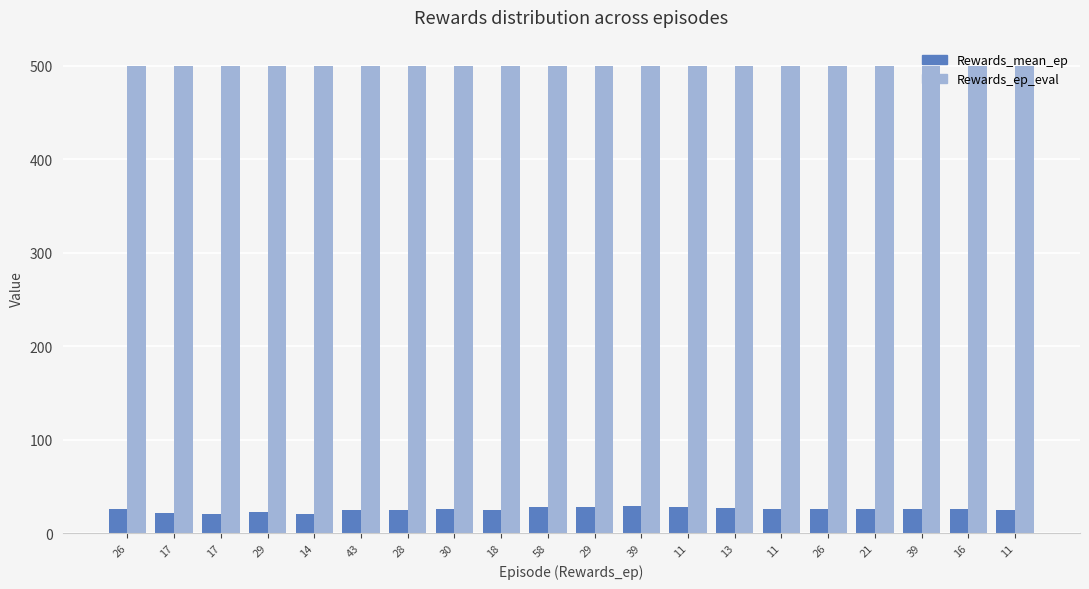

What is the minimum value for Rewards_mean_ep?

20.0